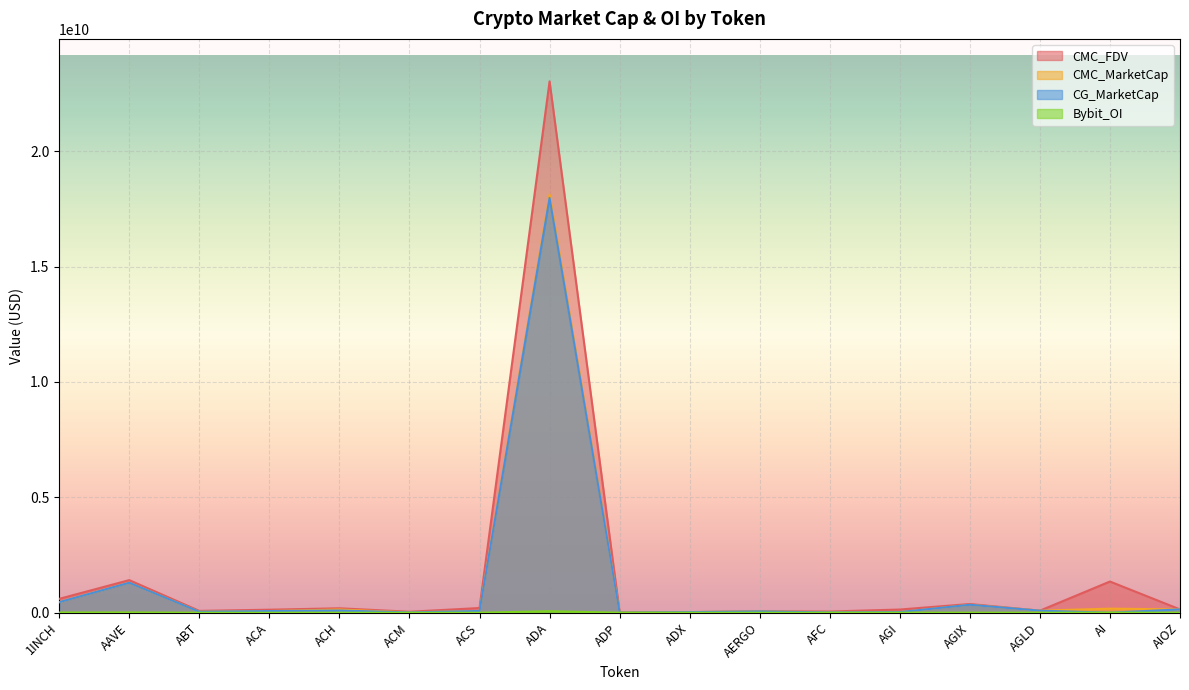

After their last crossing, which series has the higher values: CG_MarketCap or CMC_MarketCap?

CMC_MarketCap